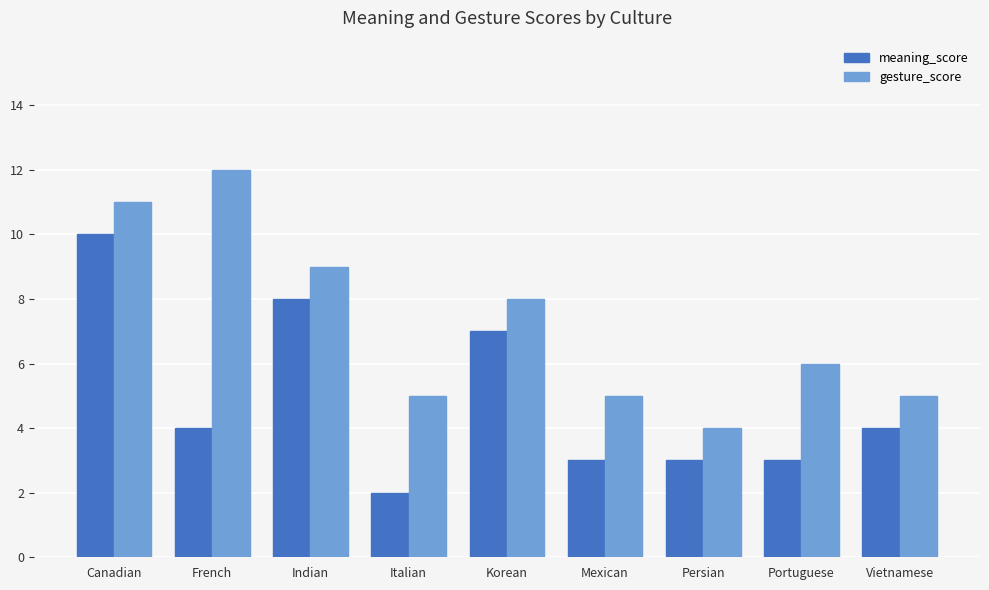

The value of meaning_score at Persian is 3. True or false?

True